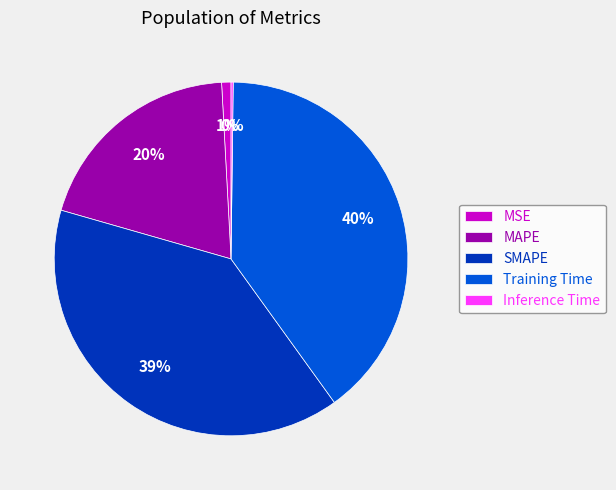

Which has a higher value, Training Time or MAPE?

Training Time